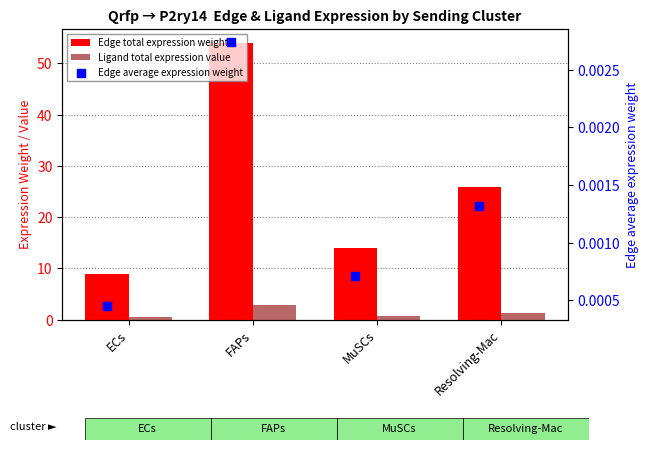

What are all the series names shown in the legend?

Edge total expression weight, Ligand total expression value, Edge average expression weight